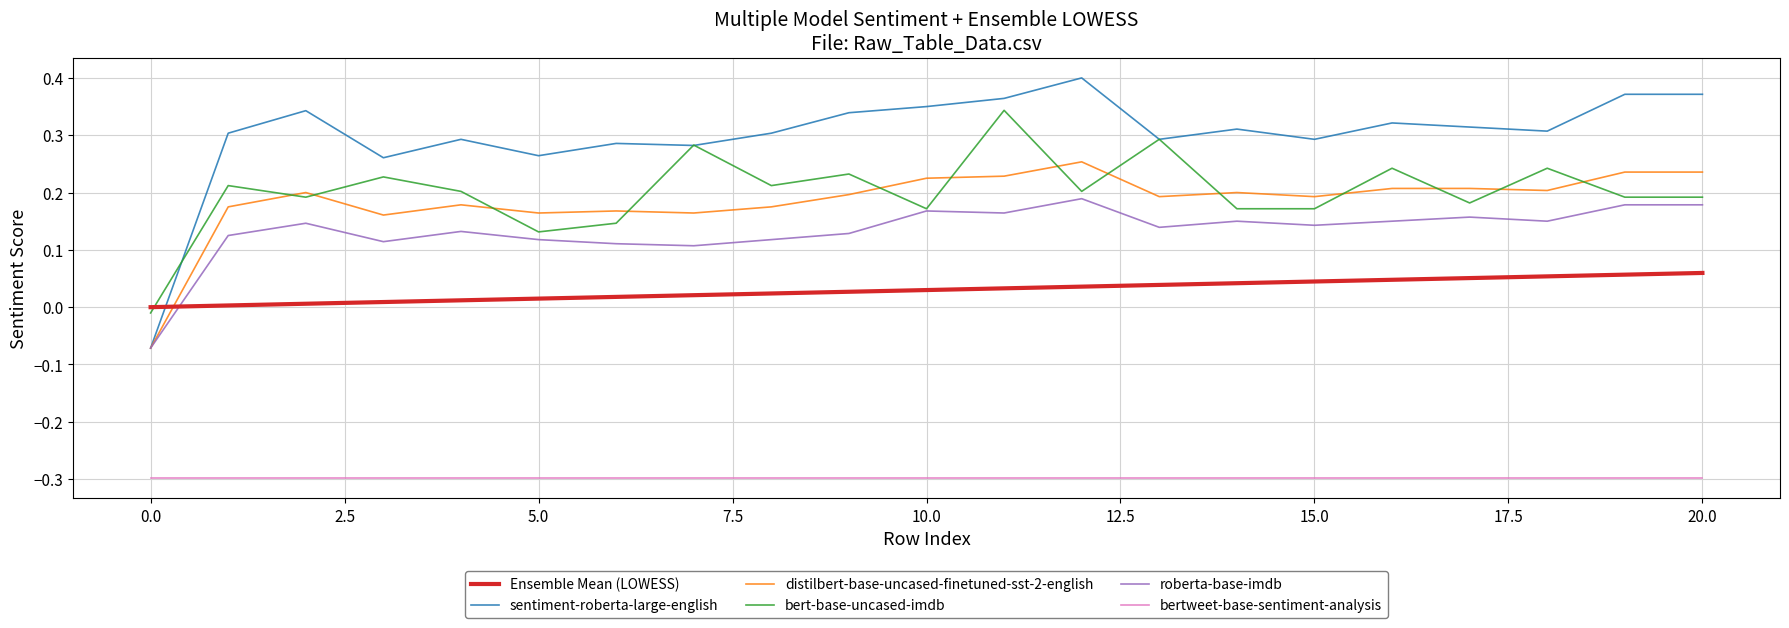

How many times do distilbert-base-uncased-finetuned-sst-2-english and Ensemble Mean (LOWESS) cross each other?

1